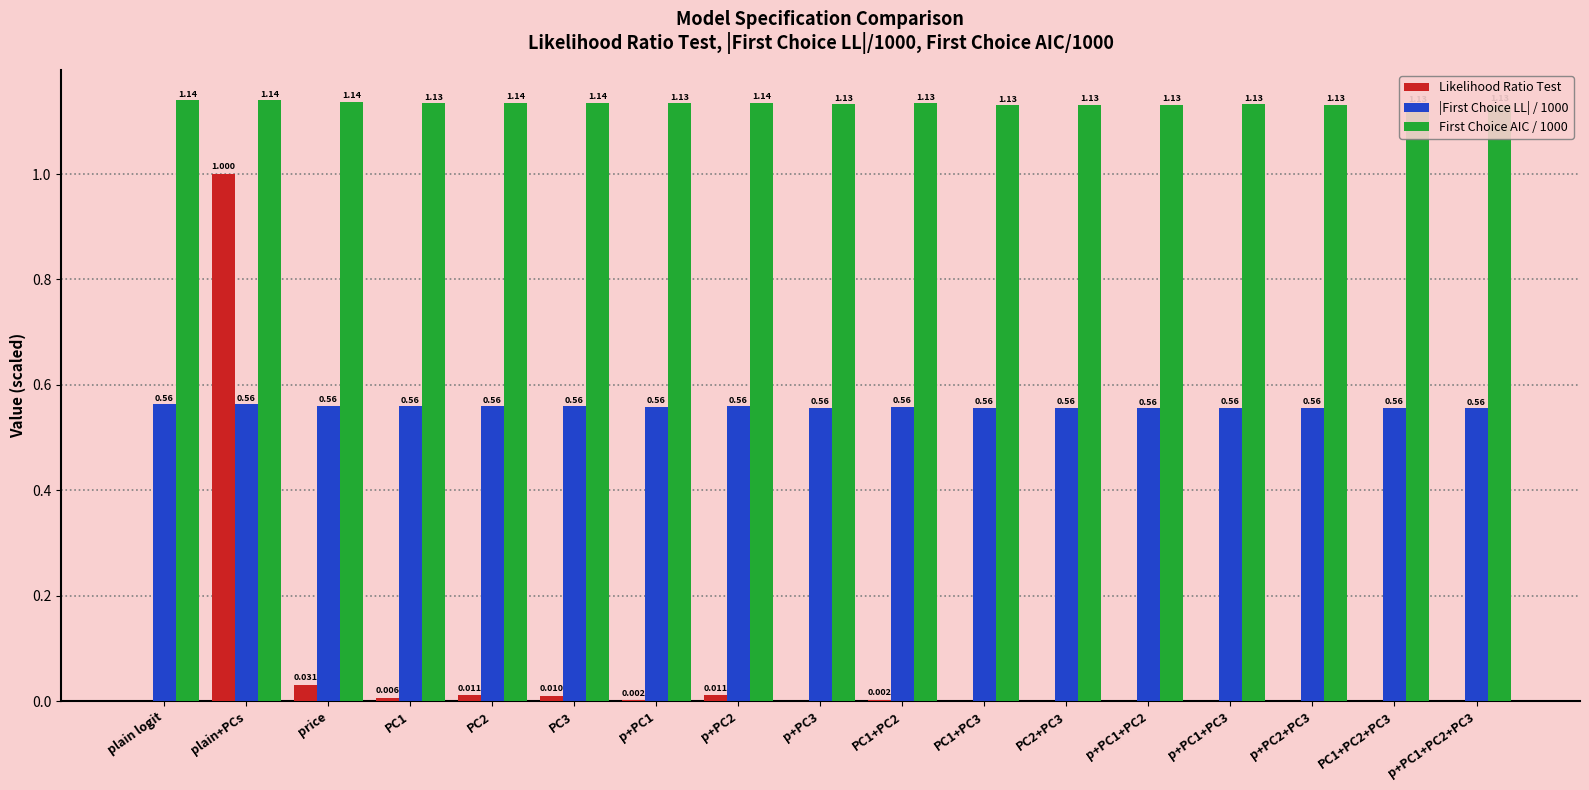

Rank the categories by First Choice AIC / 1000 value from lowest to highest.

PC1+PC3, PC1+PC2+PC3, p+PC1+PC2, p+PC1+PC2+PC3, PC2+PC3, p+PC2+PC3, p+PC3, p+PC1+PC3, p+PC1, PC1, PC1+PC2, PC3, PC2, p+PC2, price, plain logit, plain+PCs